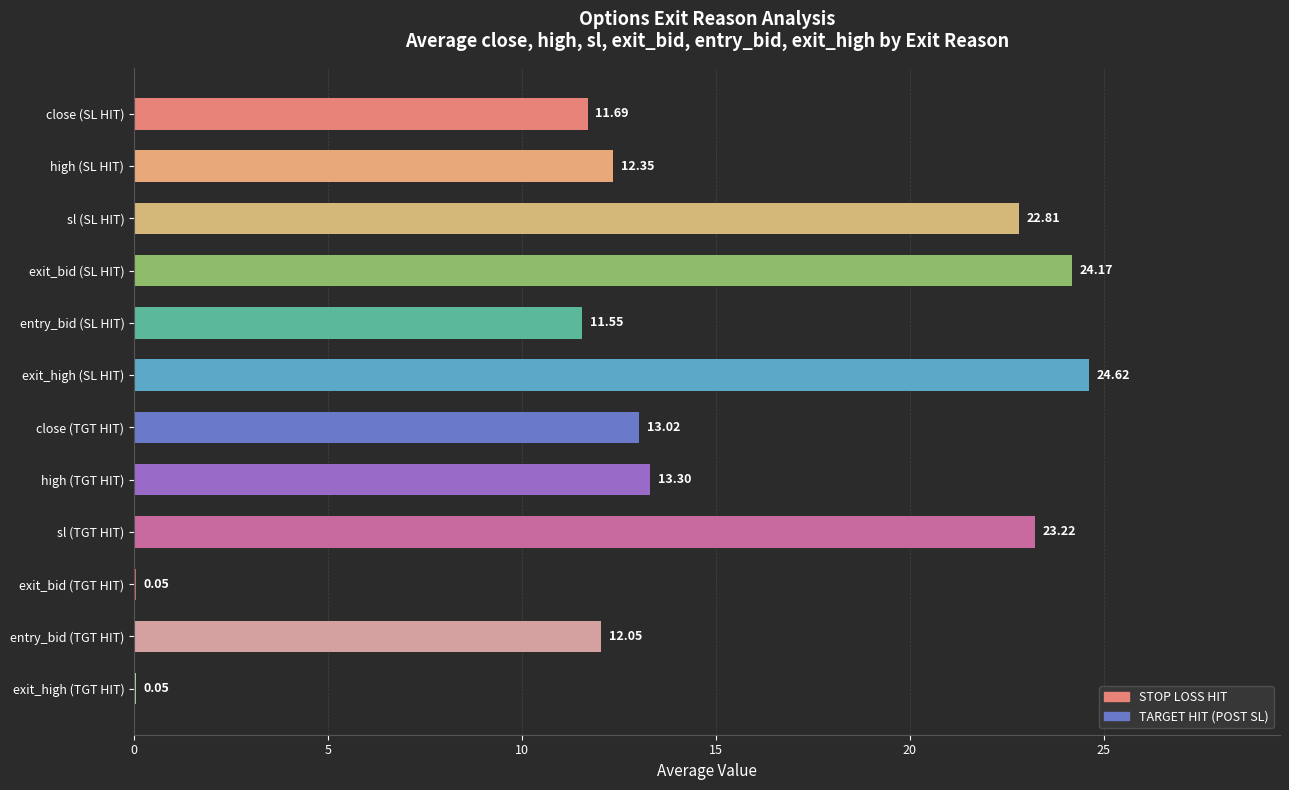

Which has a higher value, 7 or 3?

3